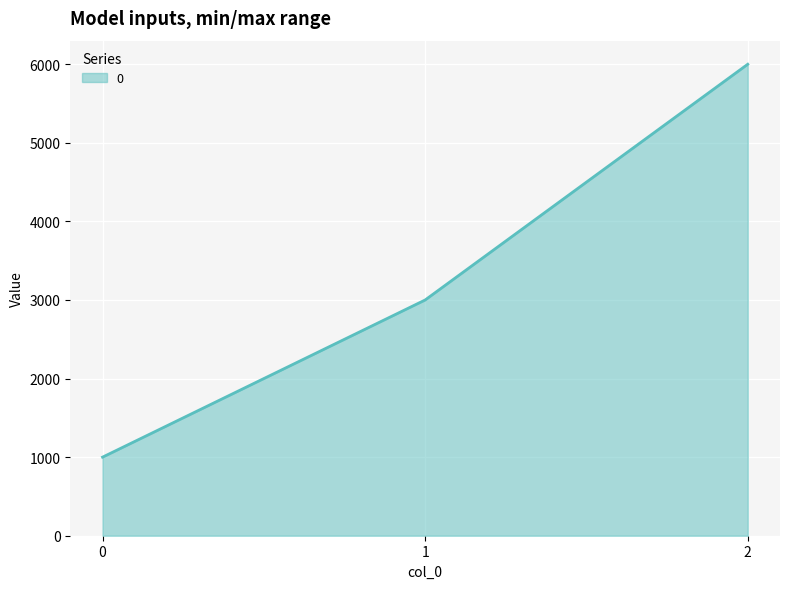

The chart shows a value of 6000 at 2. True or false?

True